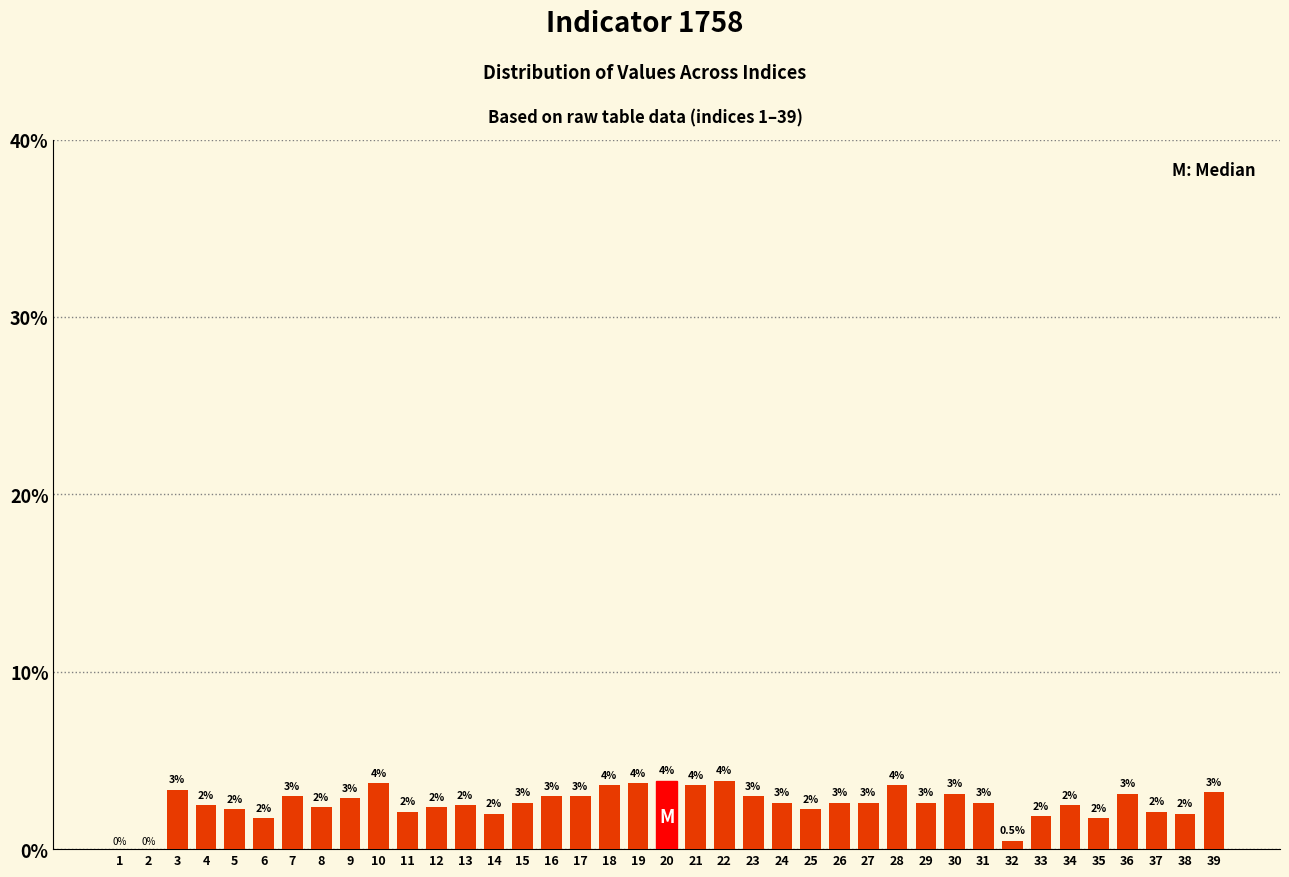

Read the value at 38.

2.0